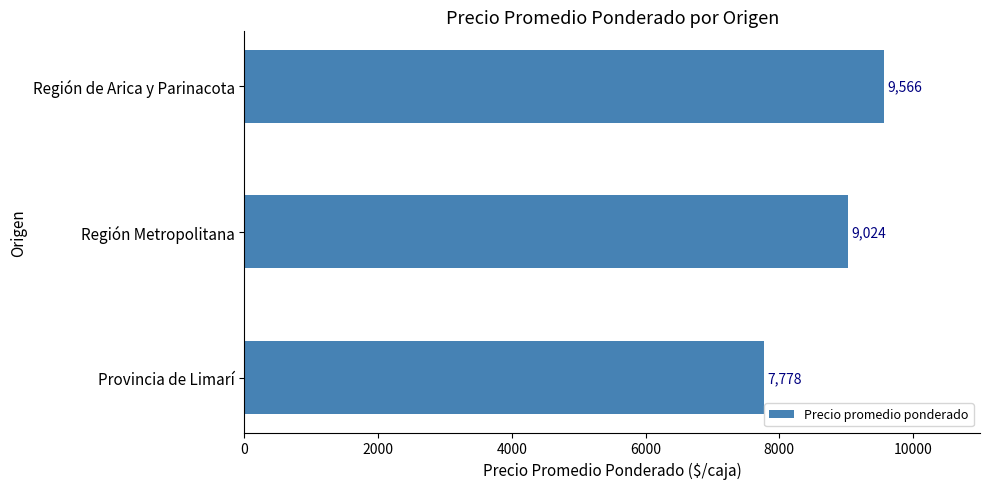

What is the average value?

8789